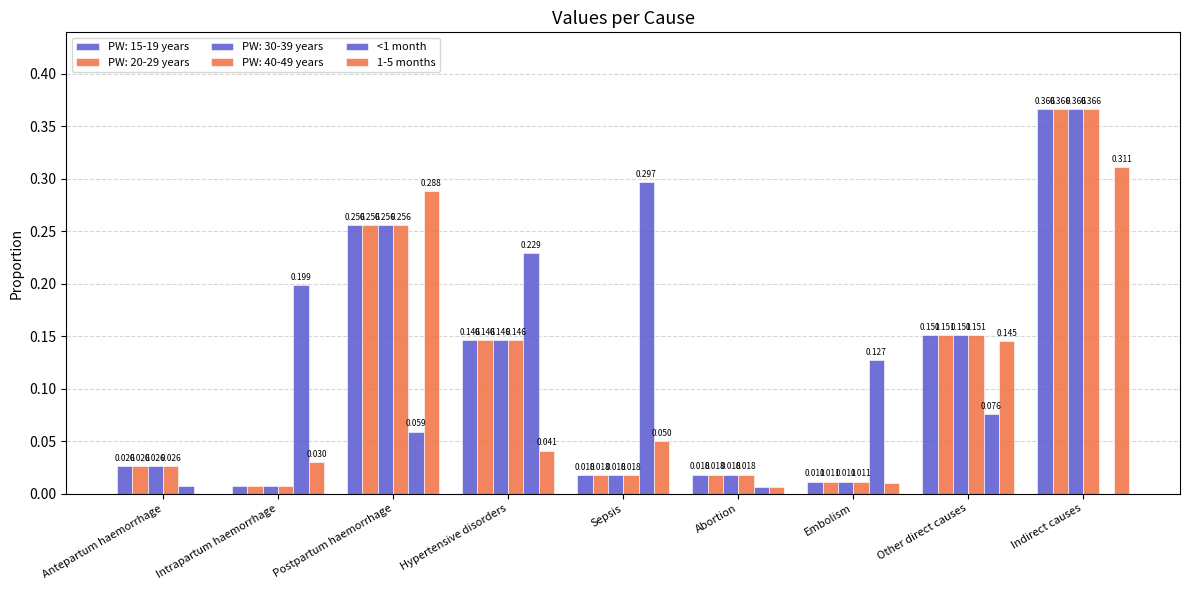

Are the bars grouped side by side (vs. stacked)?

Yes